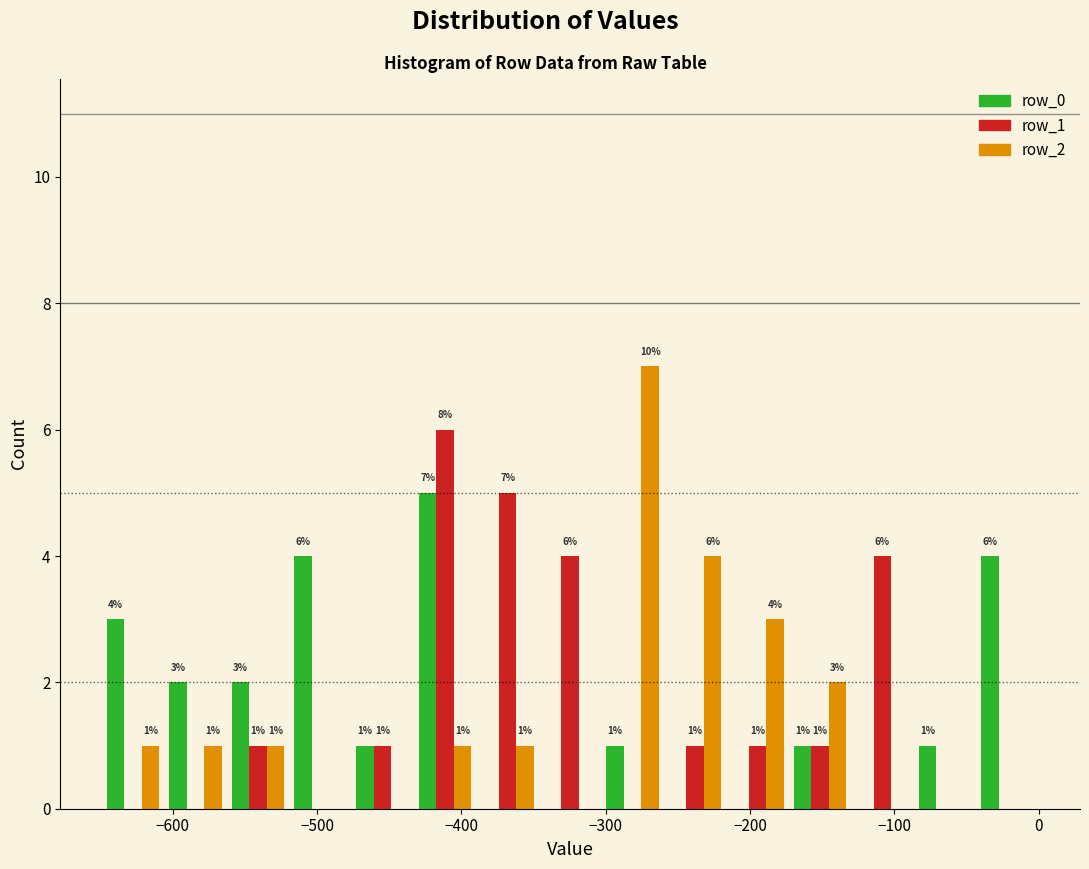

In the row_1 series, which range on the x-axis has the tallest bar?

-430 to -390